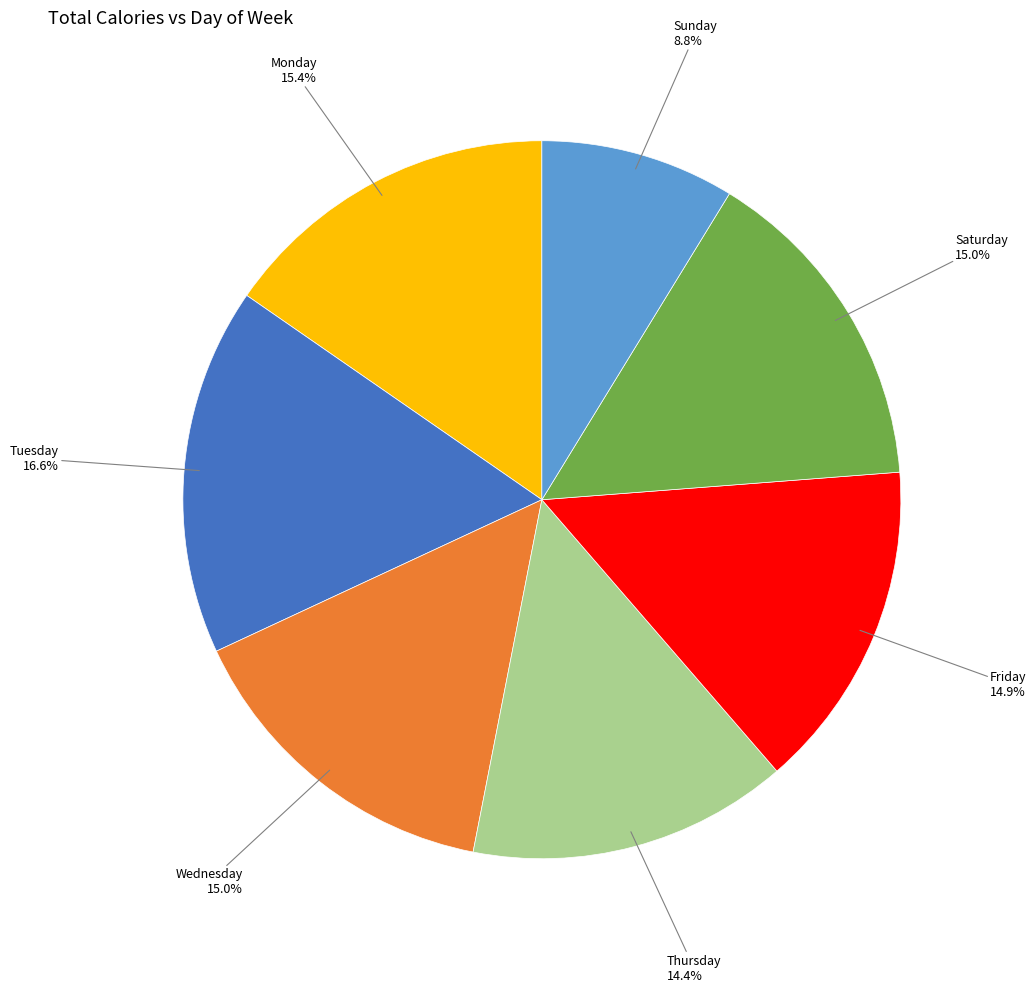

To the nearest percent, what is the combined percentage of Monday and Sunday?

24%